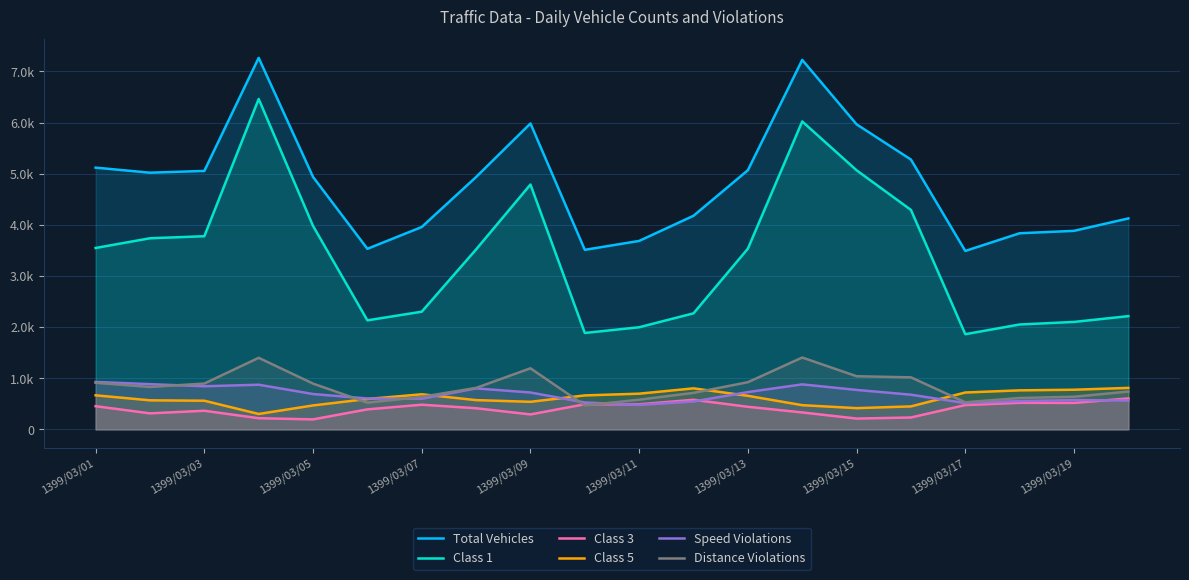

What is the minimum value shown in the chart?

195